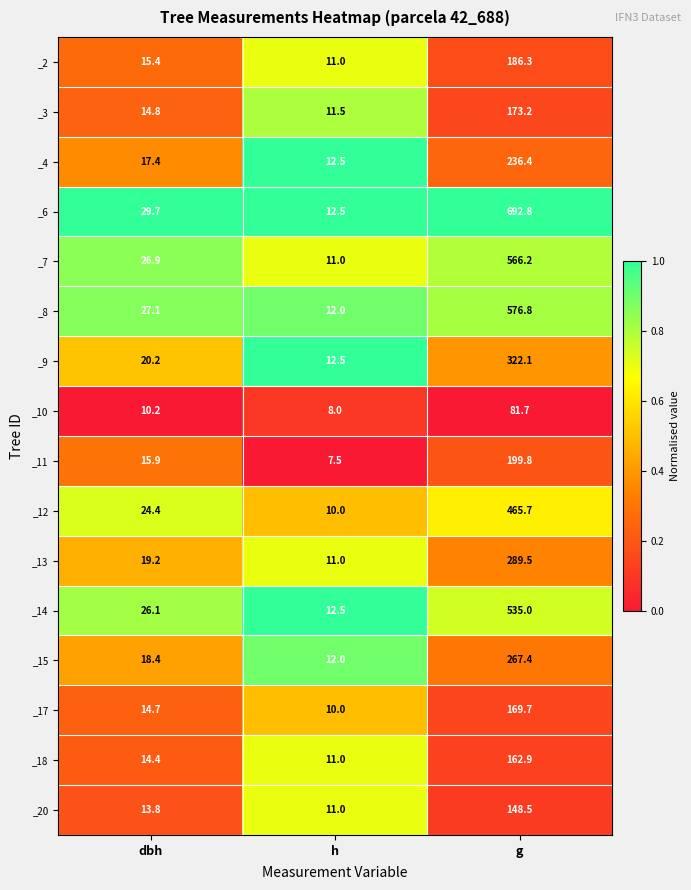

Rank the series by their maximum value, from highest to lowest.

_6, _8, _7, _14, _12, _9, _13, _15, _4, _11, _2, _3, _17, _18, _20, _10